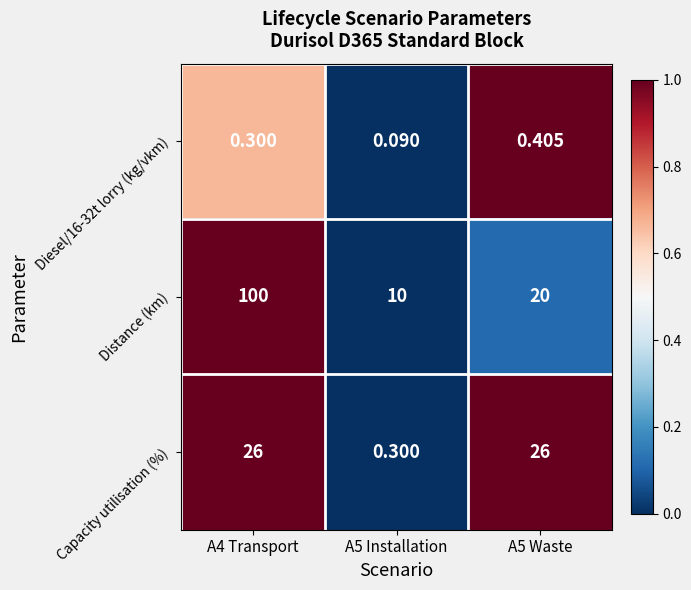

Which series has the largest range (max minus min)?

Distance (km)